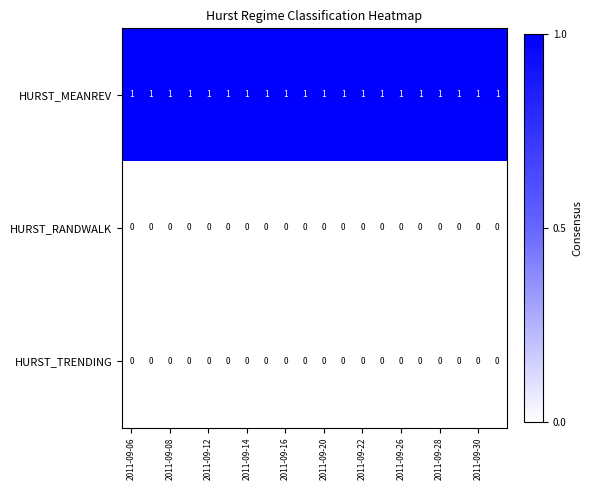

At how many categories does at least one series exceed 0?

20